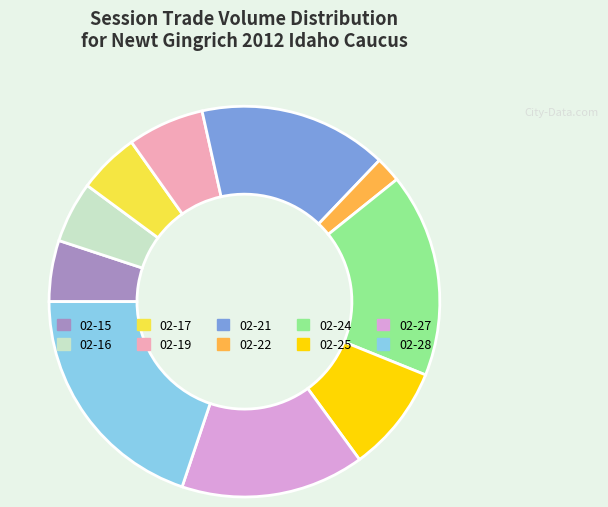

Which has a higher value, 02-24 or 02-16?

02-24